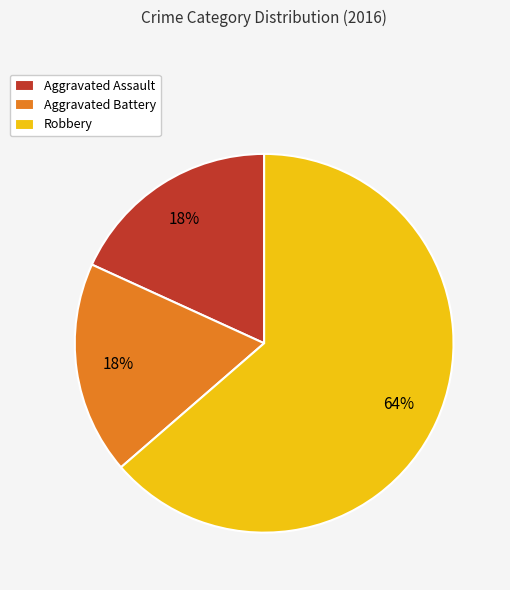

Which category has the biggest portion of the pie?

Robbery